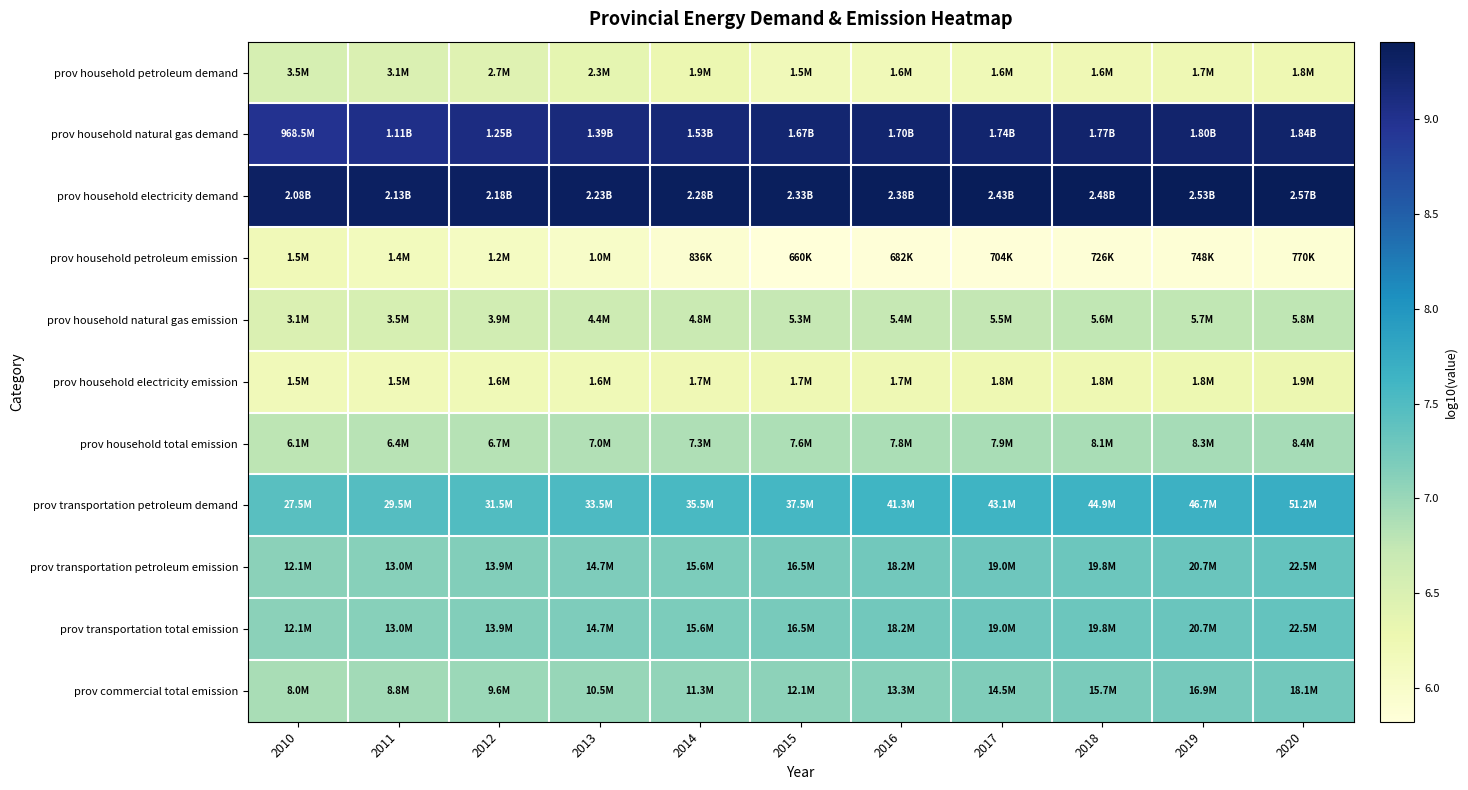

At 2018, list the series in order from smallest to largest.

prov household petroleum emission, prov household petroleum demand, prov household electricity emission, prov household natural gas emission, prov household total emission, prov commercial total emission, prov transportation petroleum emission, prov transportation total emission, prov transportation petroleum demand, prov household natural gas demand, prov household electricity demand